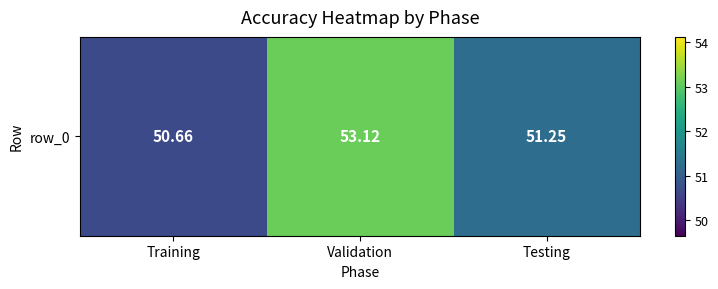

How many data points are less than 51?

1